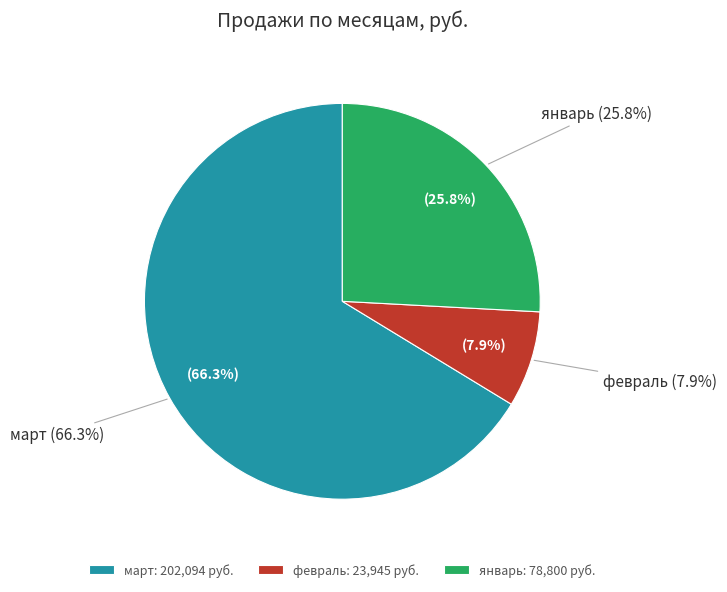

To the nearest percent, what percentage of the pie is февраль?

8%